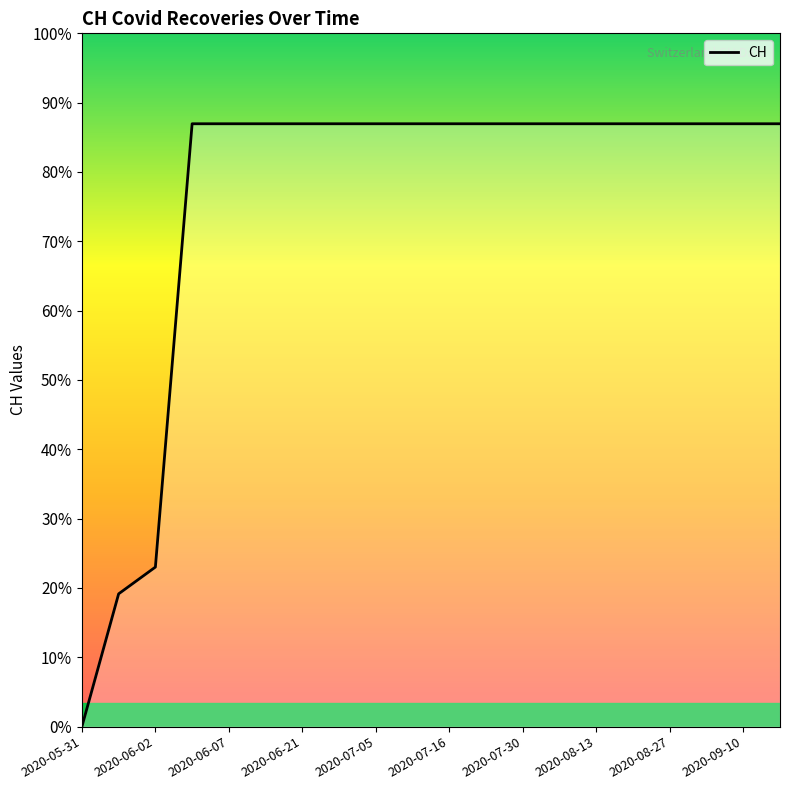

What is the sum of all values?

11033